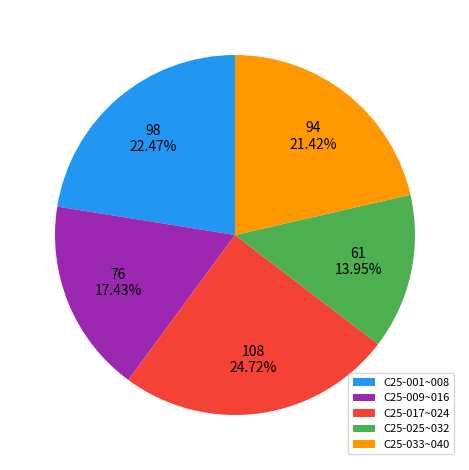

Rank the categories by value from highest to lowest.

C25-017~024, C25-001~008, C25-033~040, C25-009~016, C25-025~032